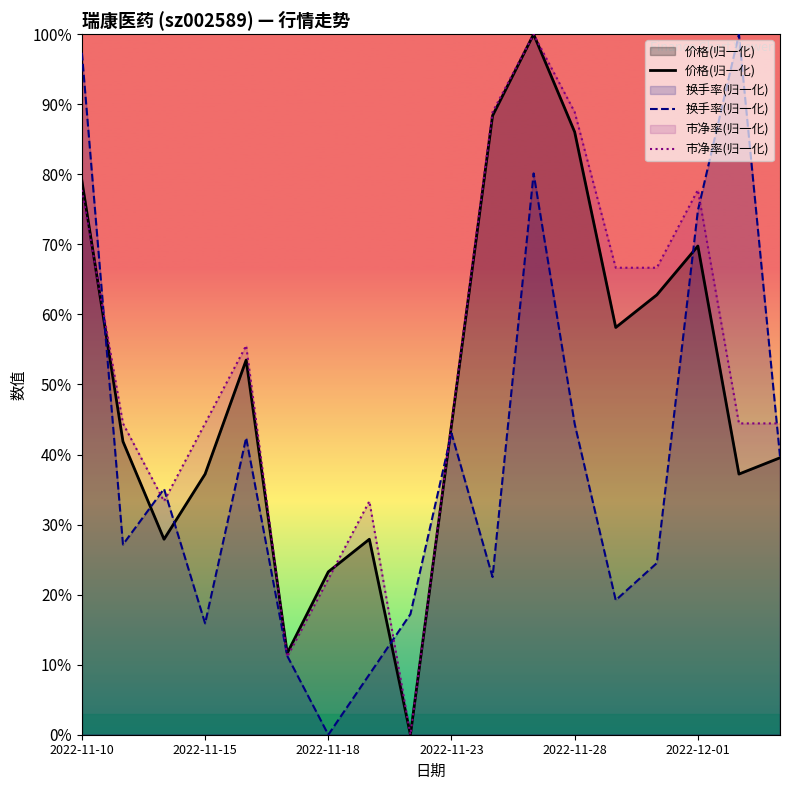

At which category is the sum across all series the highest?

11